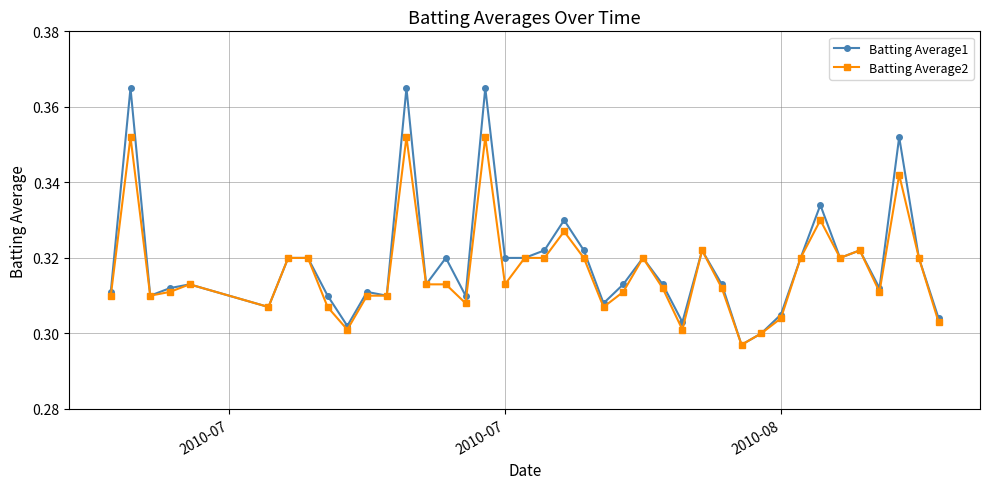

How many Batting Average2 values are between 0 and 1?

40